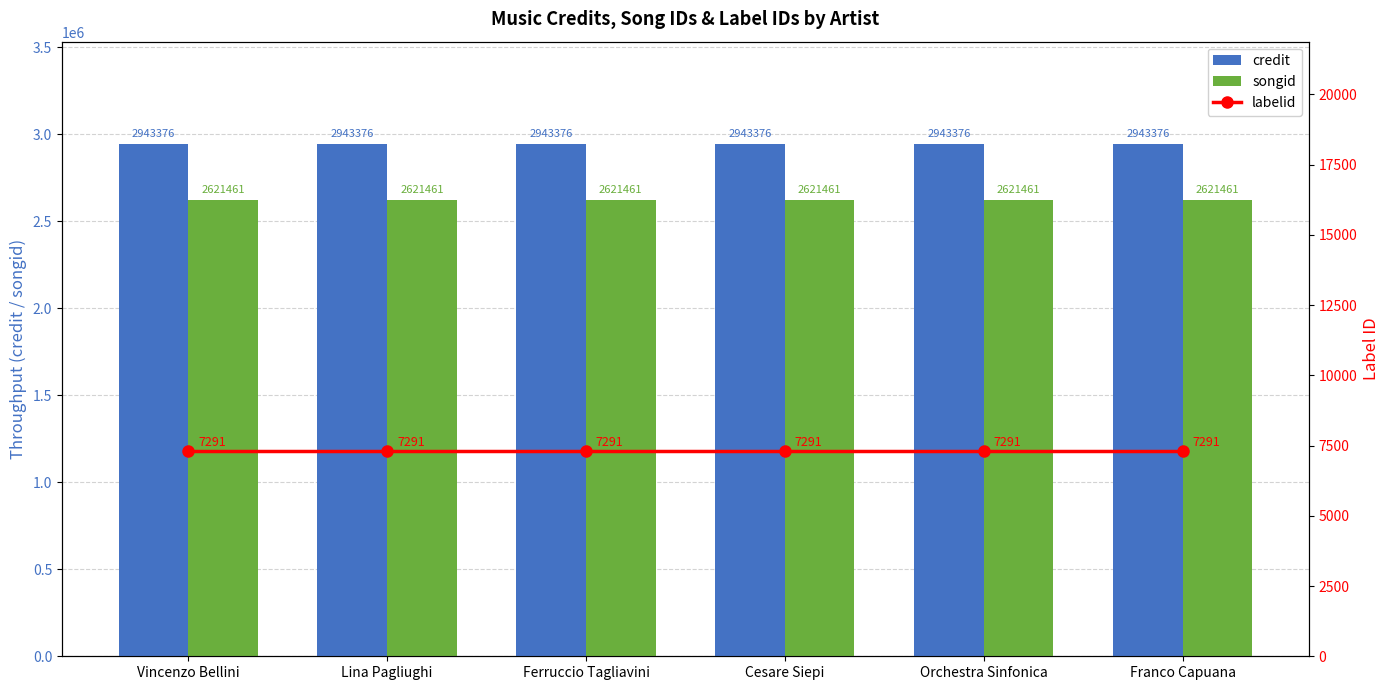

What is the total value across all series at Vincenzo Bellini?

5572128